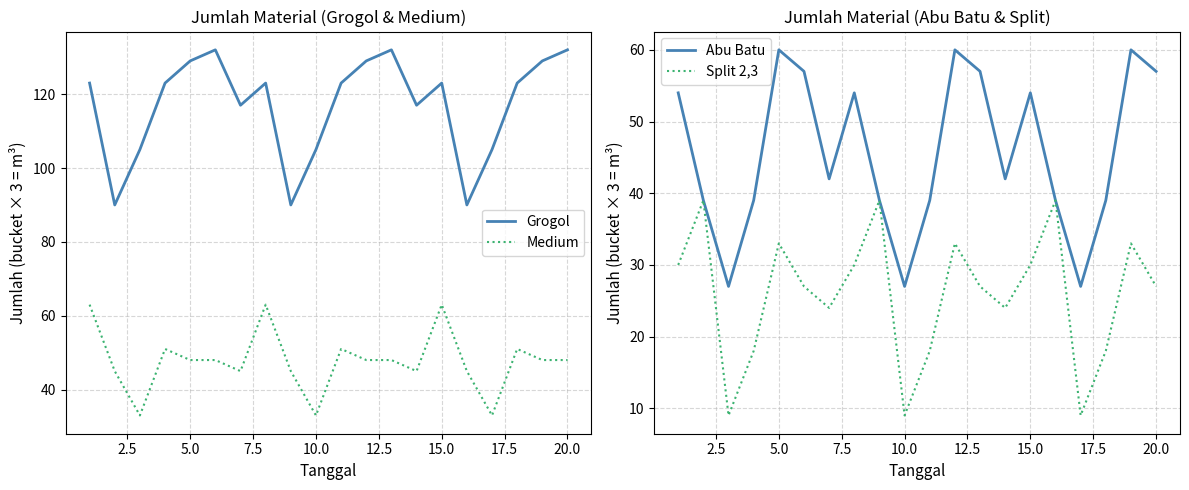

What is the minimum value for Abu Batu?

27